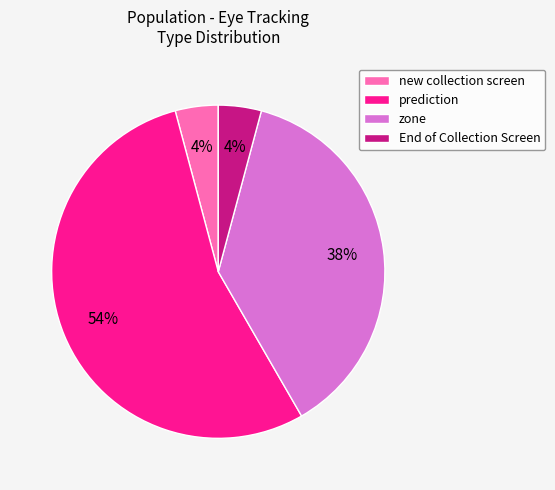

To the nearest percent, what portion does zone represent?

37%